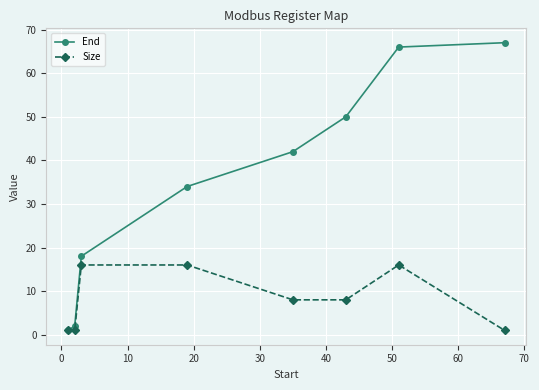

At how many categories does at least one series exceed 58?

2